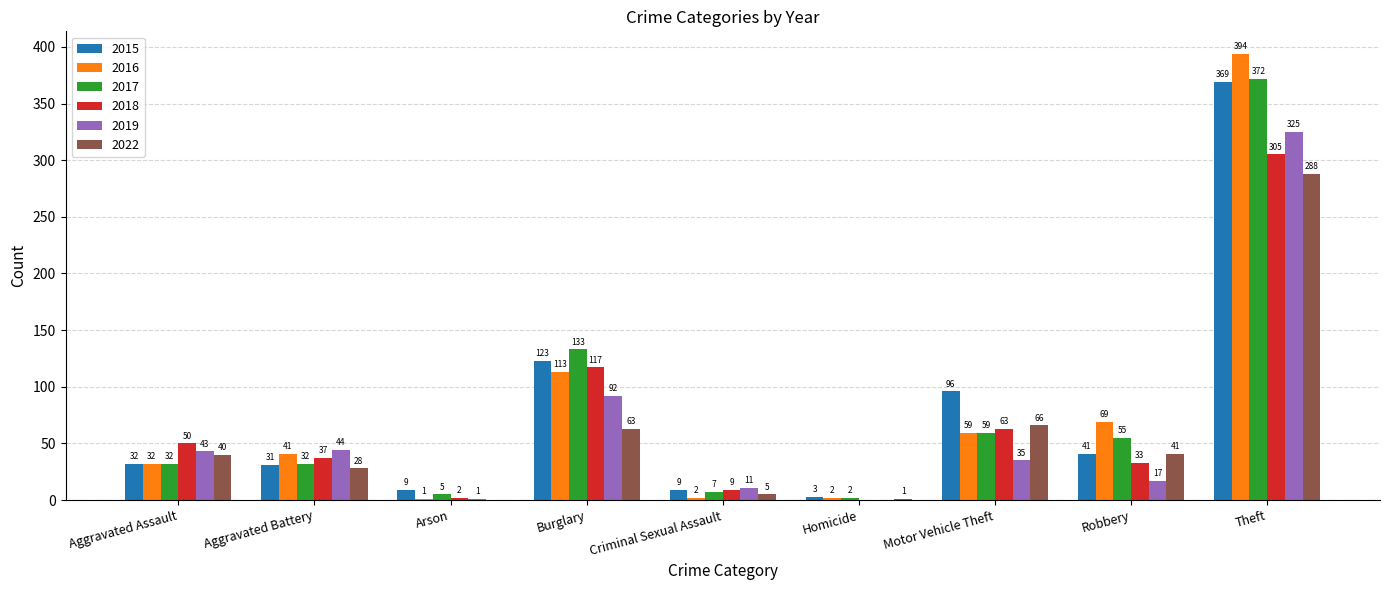

At which label does 2019 first exceed 35?

Aggravated Assault